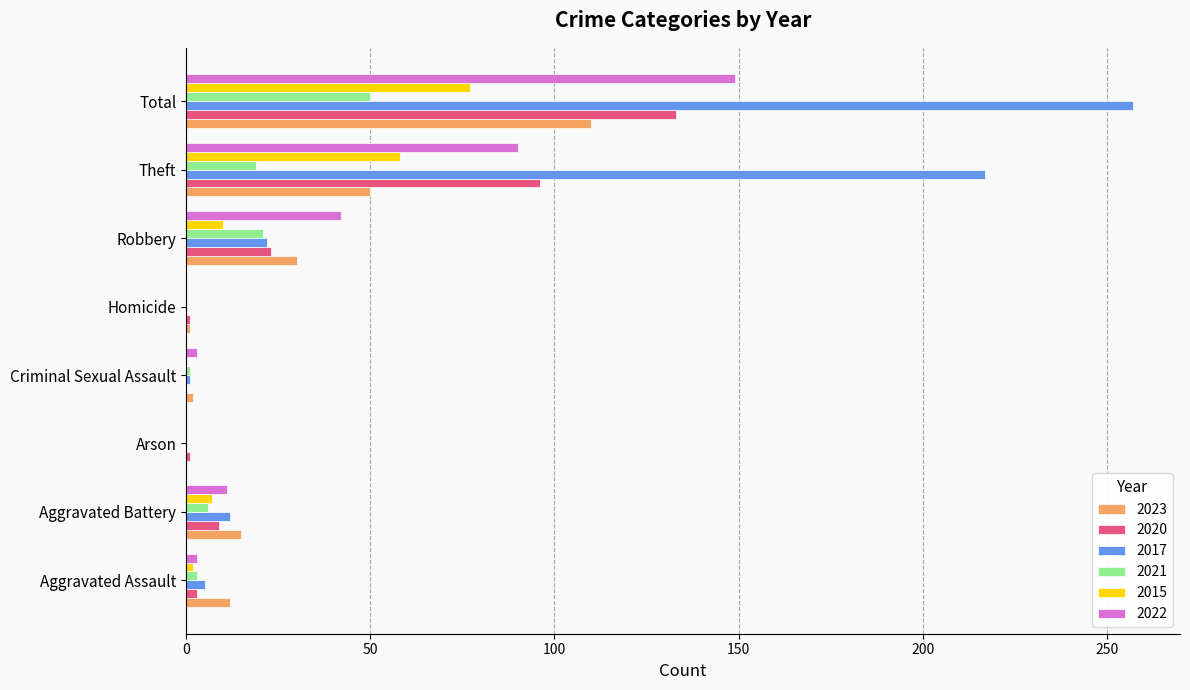

Is it true that 2017 equals 217 at Theft?

True